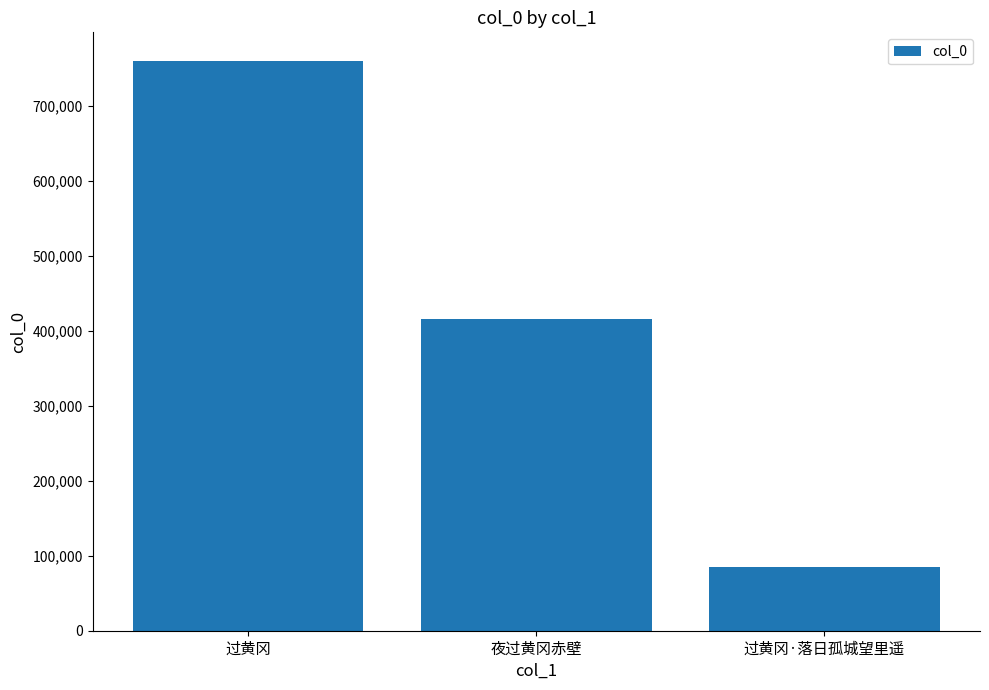

What is the ratio of the value at 夜过黄冈赤壁 to the value at 过黄冈·落日孤城望里遥?

4.9